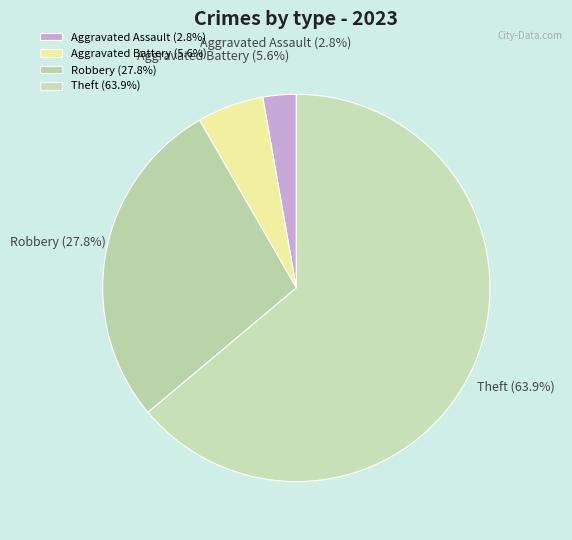

Is there any slice that represents more than half of the pie?

Yes